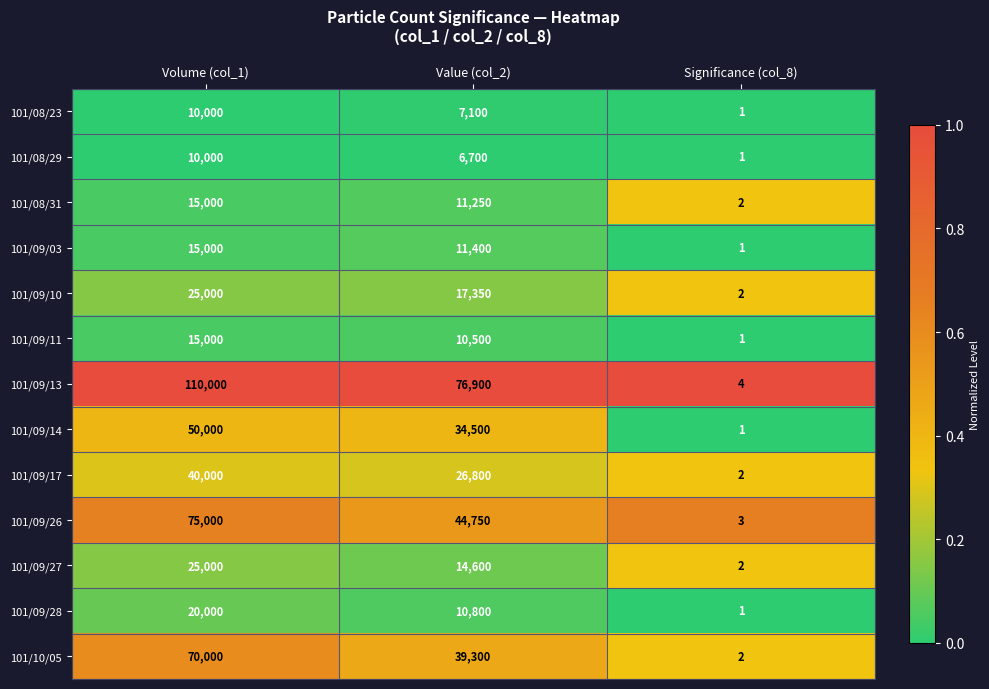

What is the difference between the highest and lowest values at Volume (col_1)?

100000